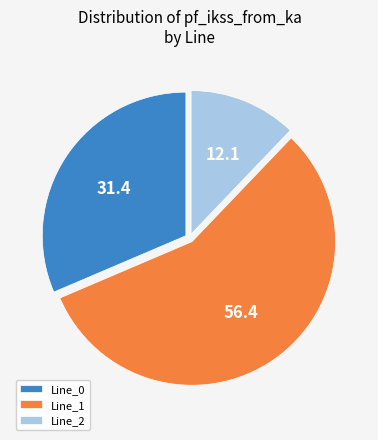

Combined, do Line_1 and Line_2 account for over 50%?

Yes